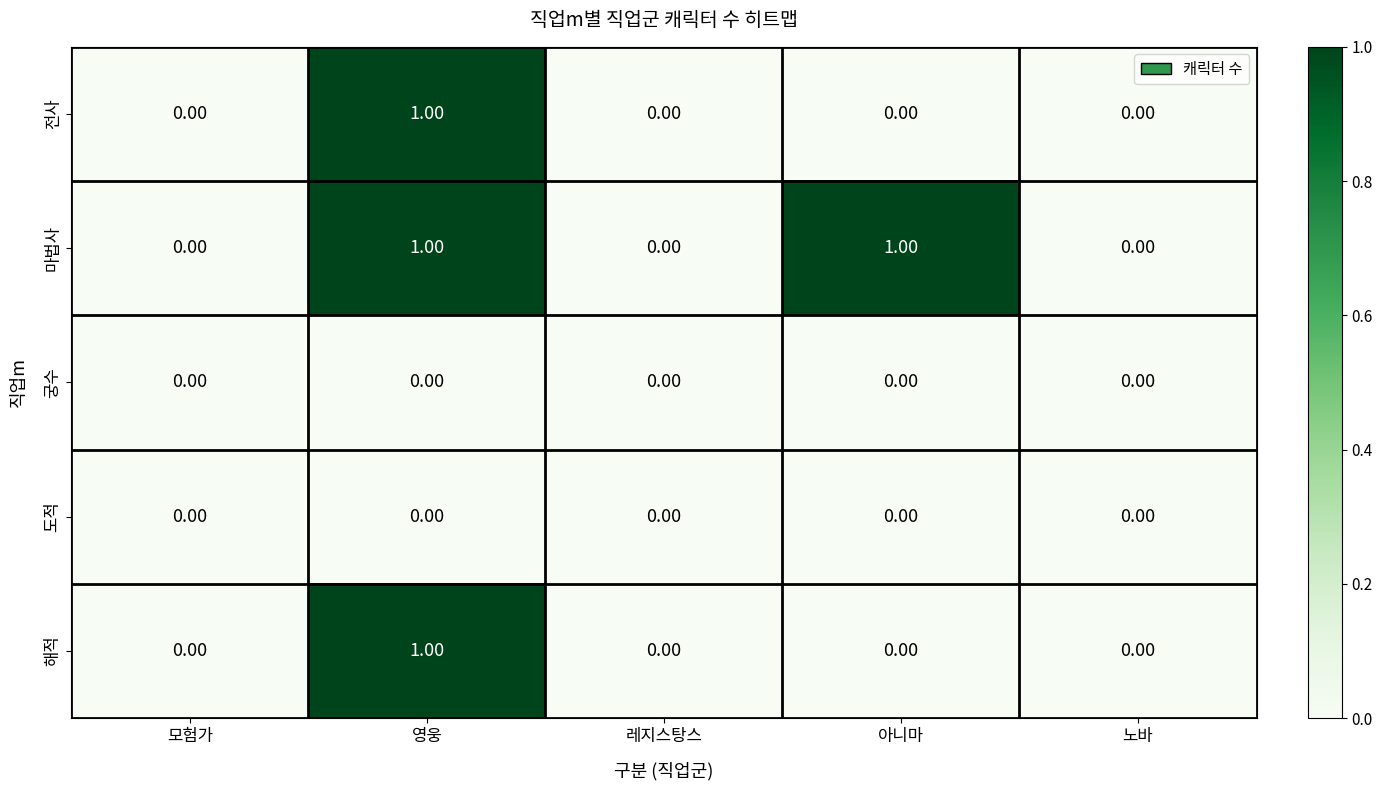

Which series has the largest total across all categories?

마법사